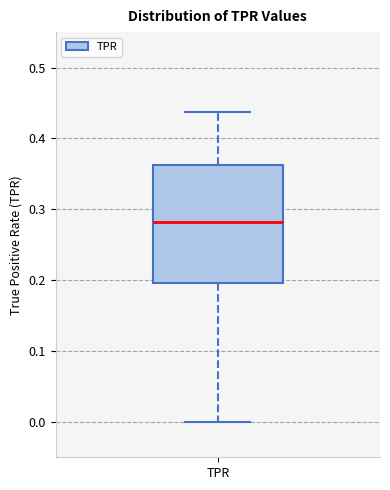

Transcribe this box plot: give where the median line is, the range the box spans, and where the two whiskers end, as read against the y-axis. The values are not printed on the chart, so give them approximately, as read against the axis.

median 0.28, box 0.20 to 0.36, whiskers 0.00 to 0.44